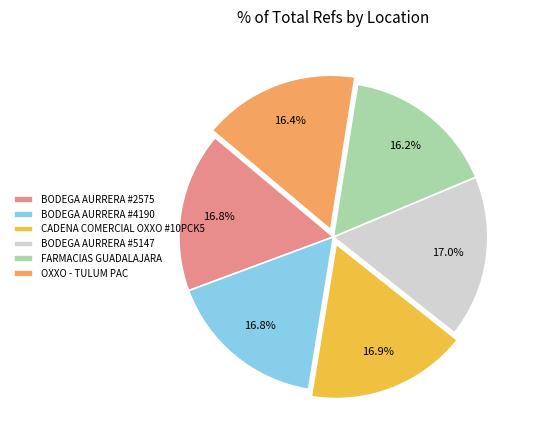

Combined, what portion of the pie is CADENA COMERCIAL OXXO #10PCK5 and BODEGA AURRERA #2575?

33.7%